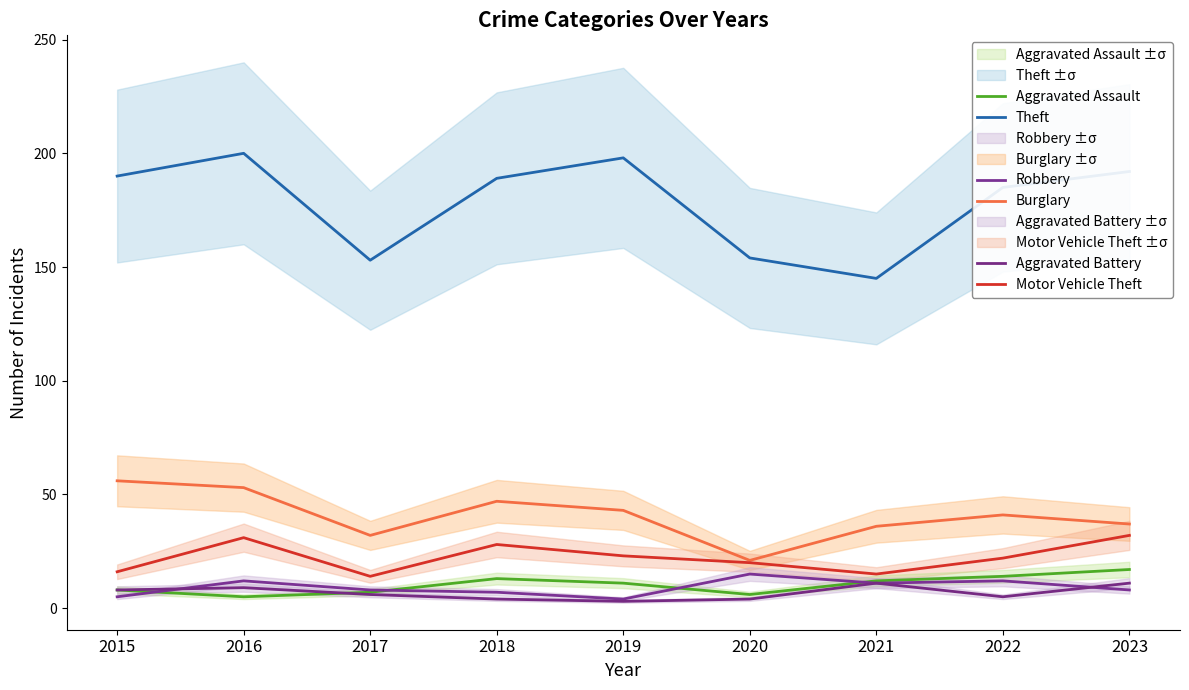

True or false: Robbery has a value of 5 at 2018.

False